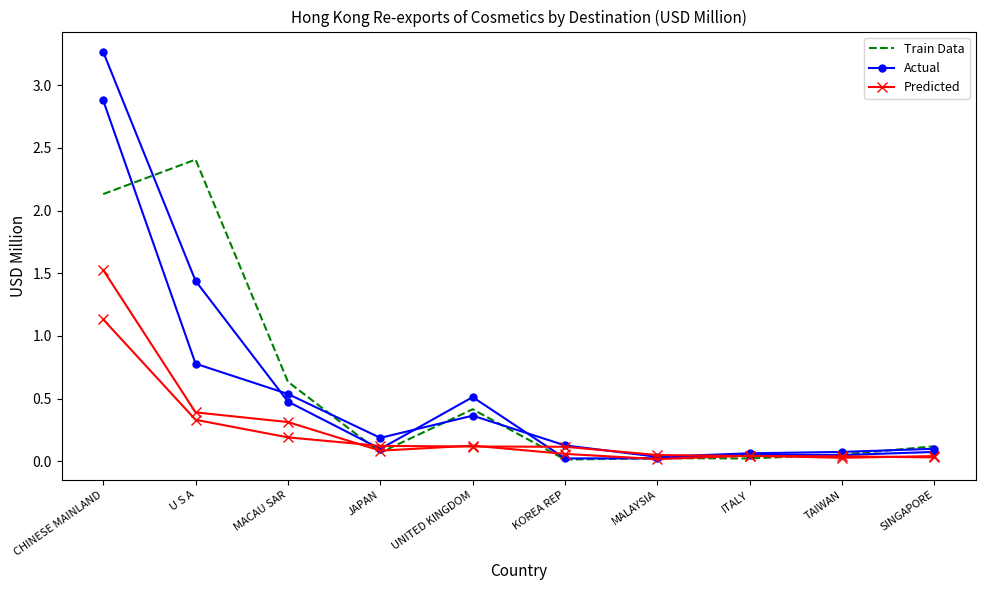

At how many categories does at least one series exceed 2?

2